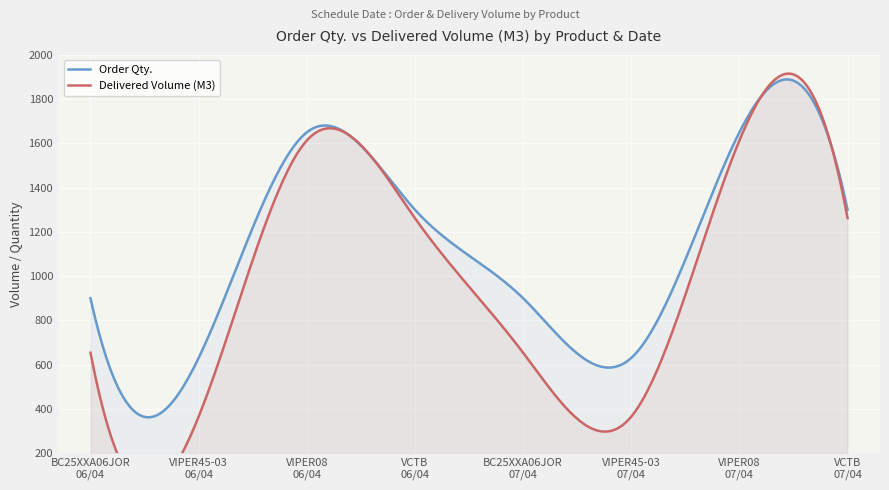

True or false: Order Qty. has a value of 630.0 at 07/04/2023.

True